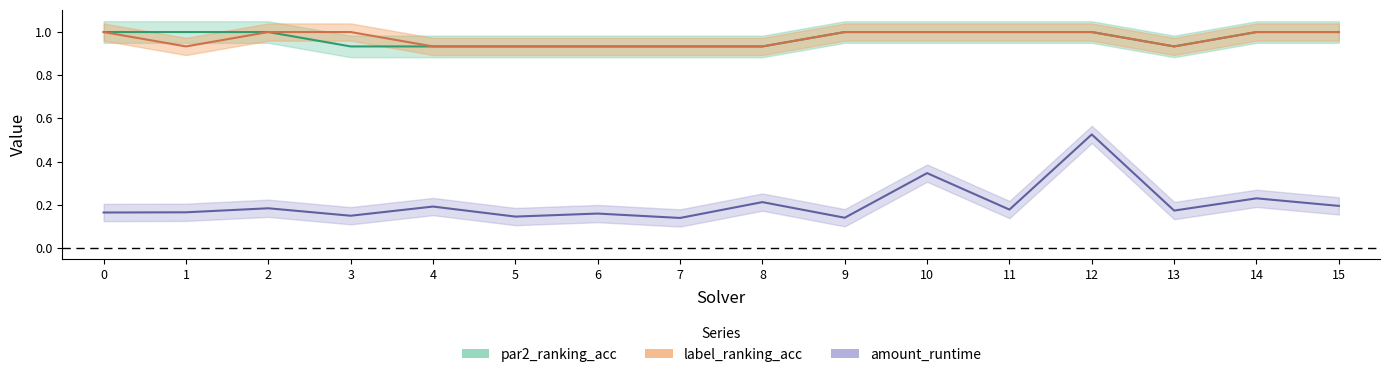

At which category is the sum across all series the highest?

12